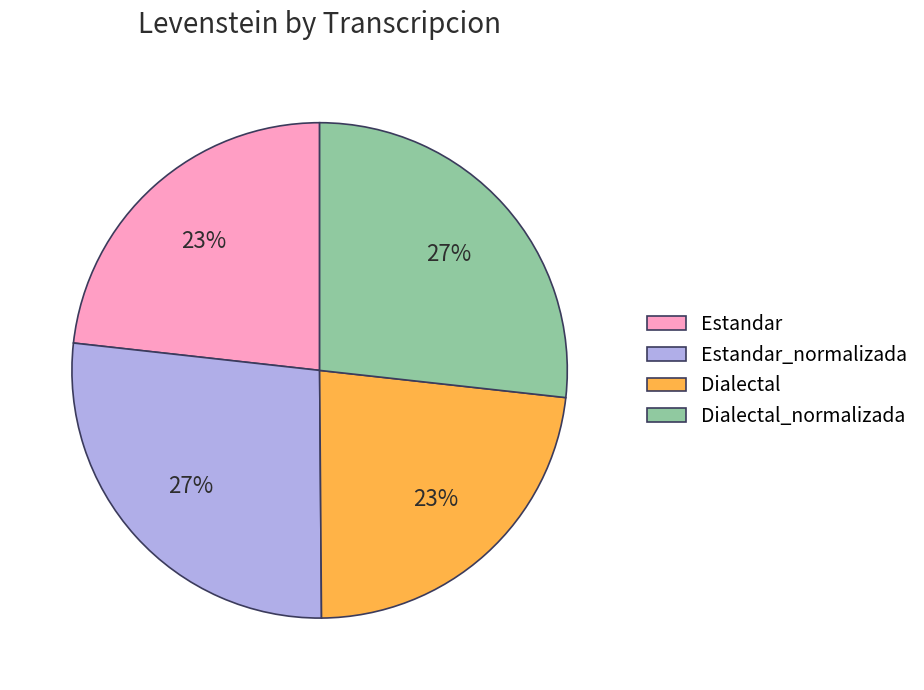

To the nearest percent, what is the average slice percentage?

25%